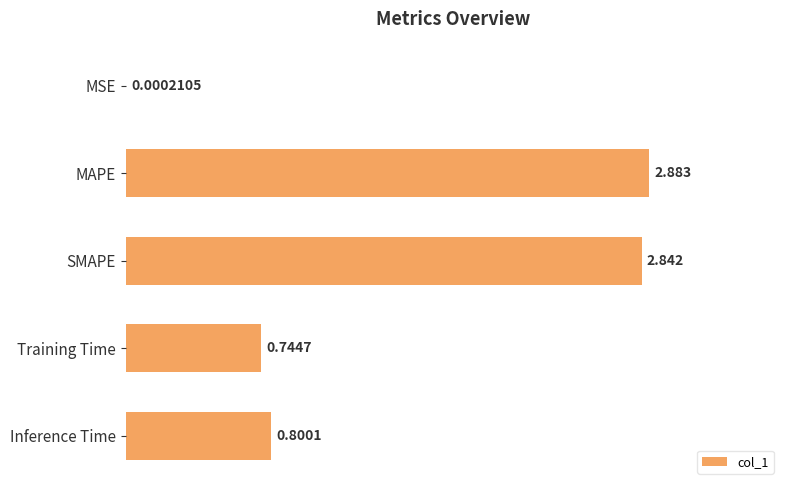

Where is the data nearest to the value 1?

Inference Time